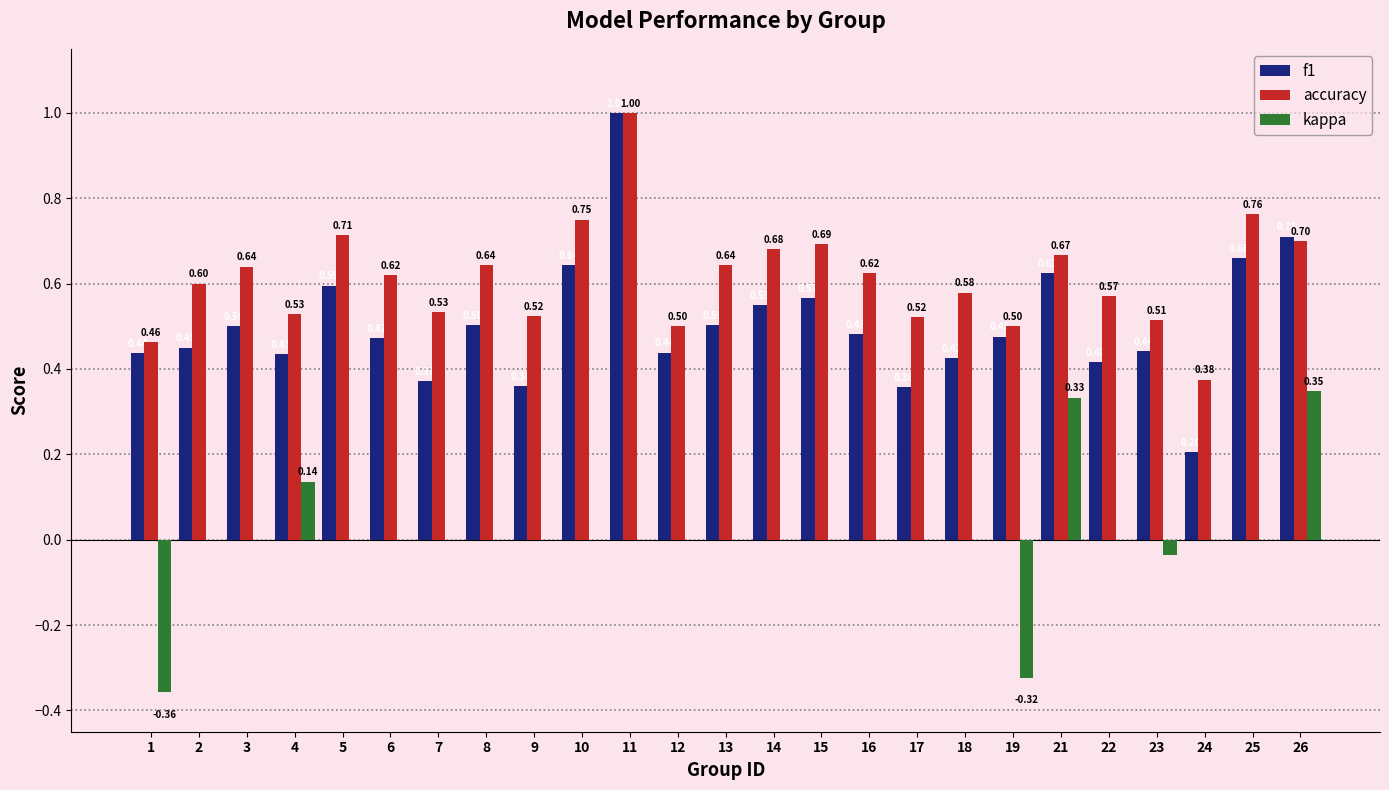

What is the sum of all f1 values?

12.6